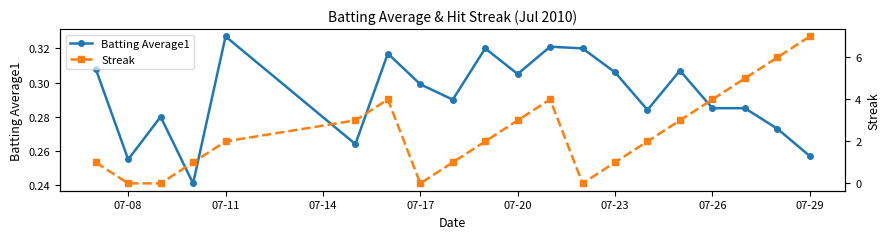

True or false: Batting Average1 has a value of 0.5 at 07-17.

False